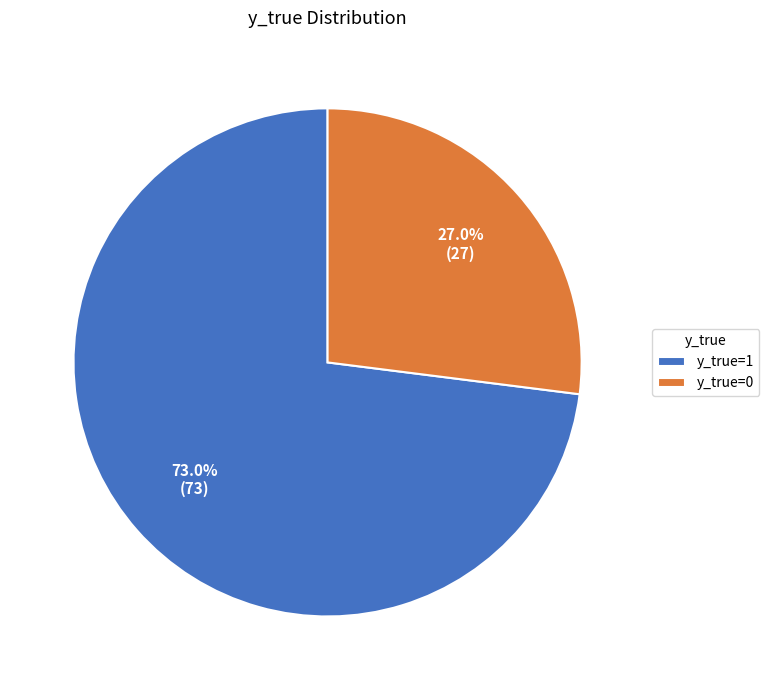

What is the ratio of the value at y_true=0 to the value at y_true=1?

0.4